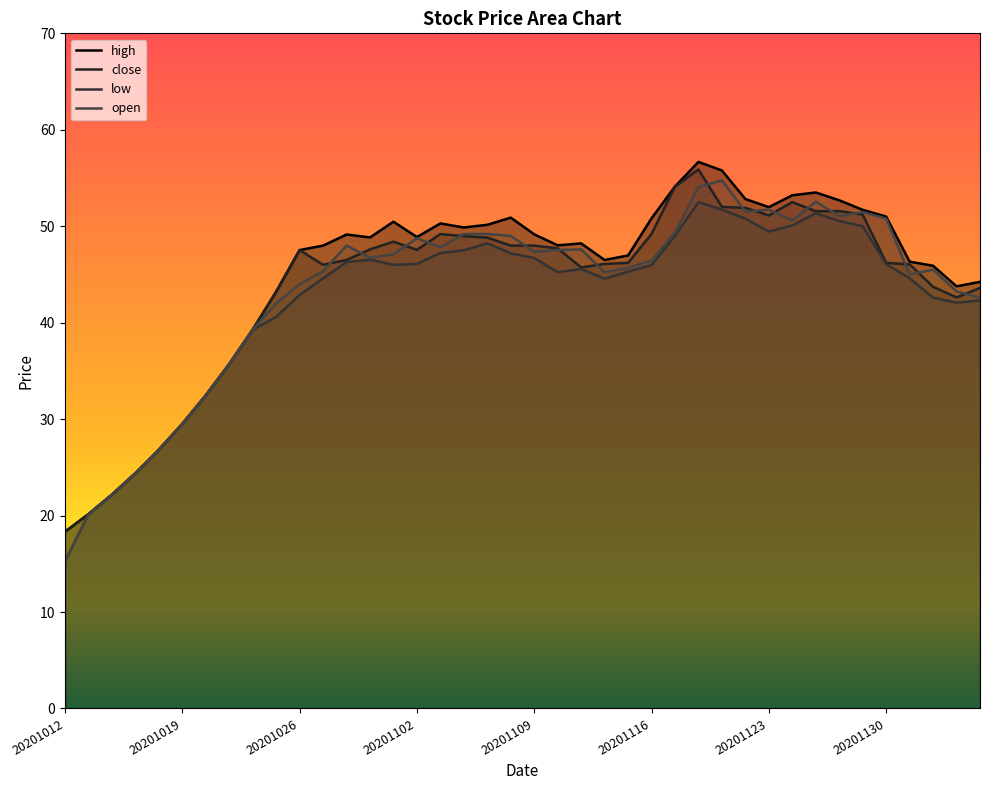

In high, how many points are lower than both neighbors (excluding endpoints)?

7